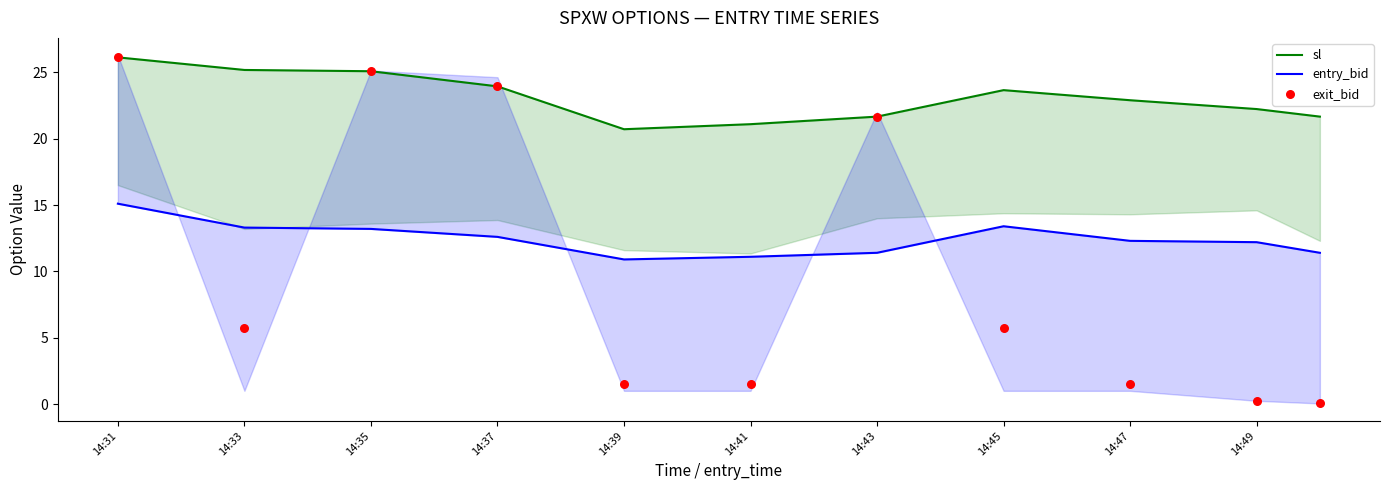

Which series has the widest spread of Y values?

exit_bid